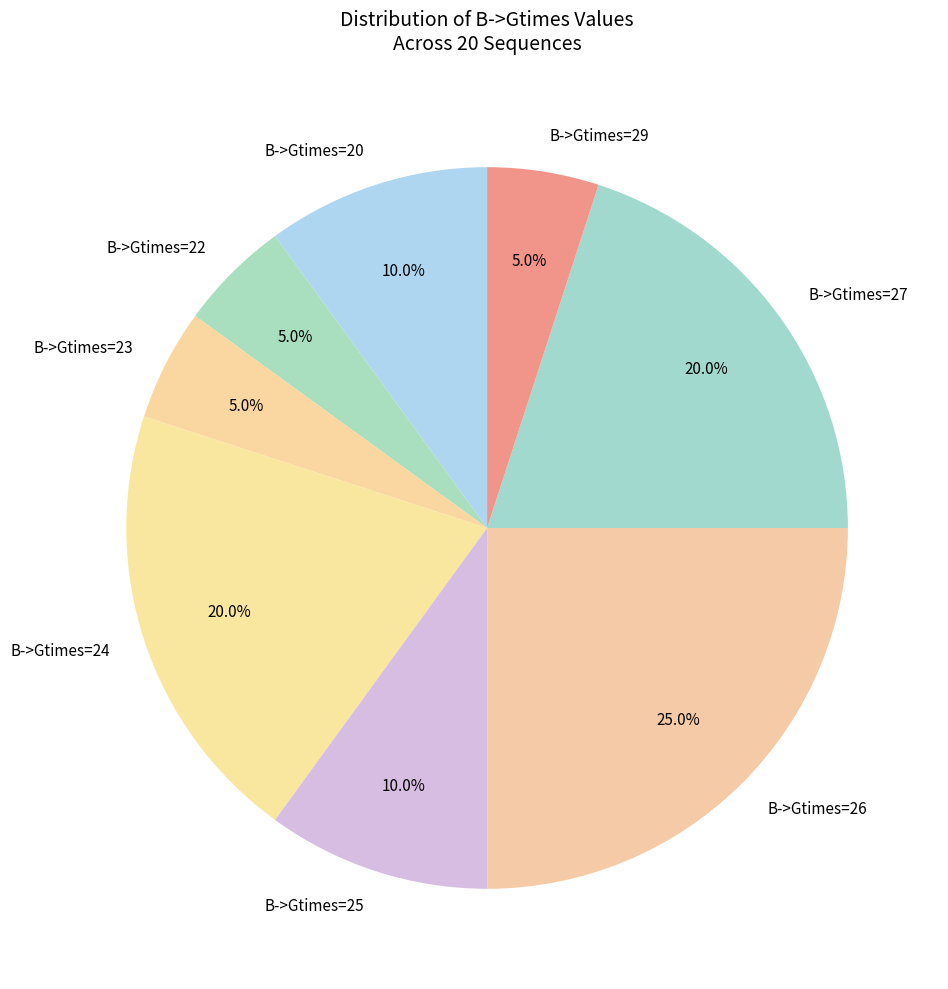

Combined, what portion of the pie is B->Gtimes=29 and B->Gtimes=27?

25.0%